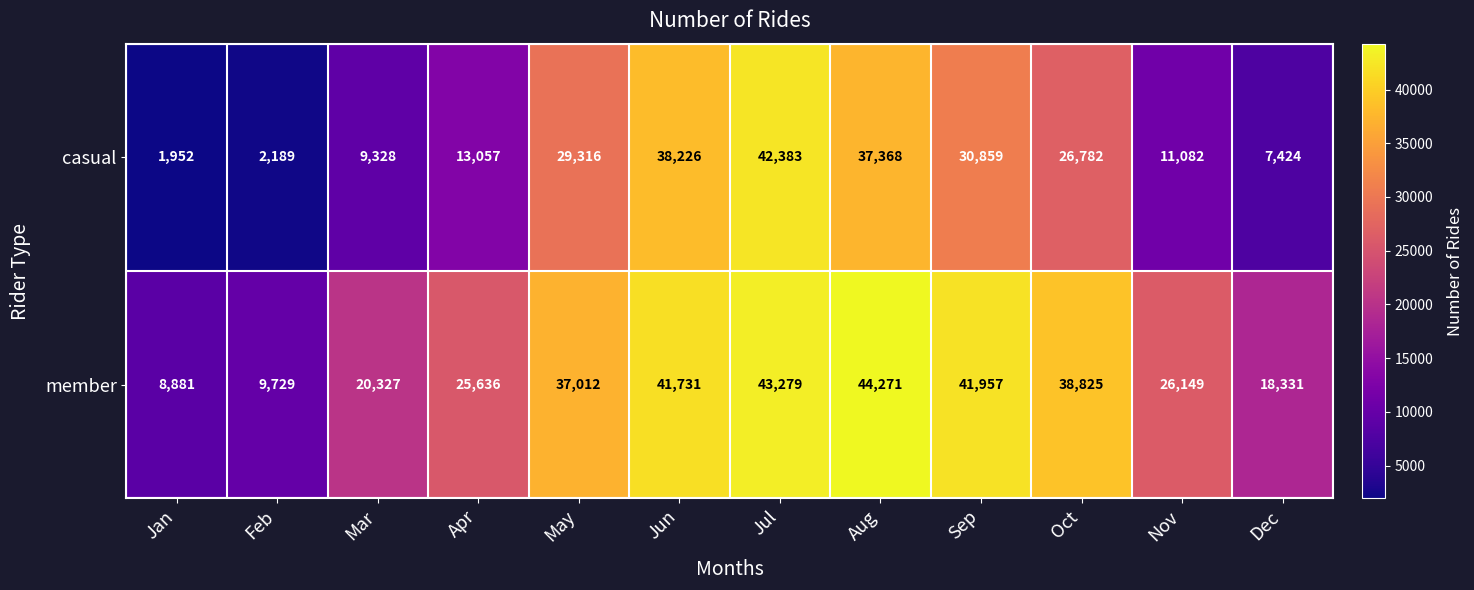

What is the sum of all casual values?

249966